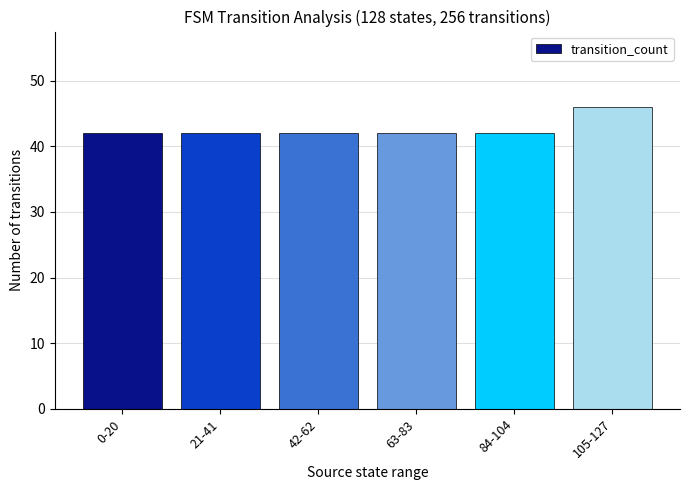

Count the number of categories in the chart.

6